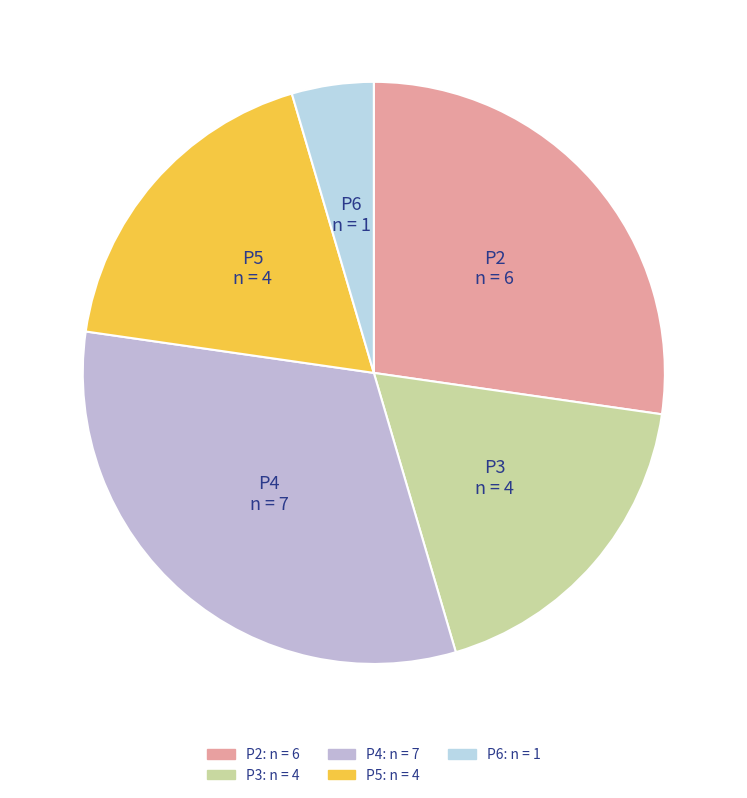

How many segments does this pie chart have?

5